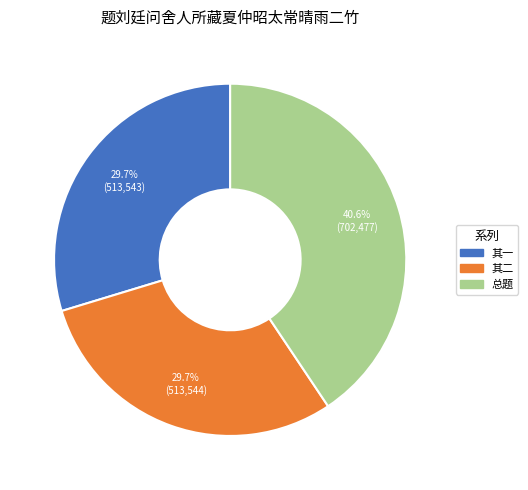

Is there any slice that represents more than half of the pie?

No